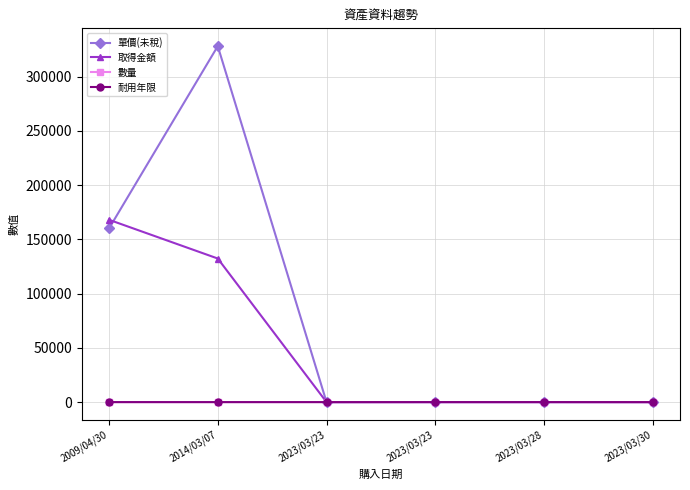

What are all the series names shown in the legend?

單價(未稅), 取得金額, 數量, 耐用年限